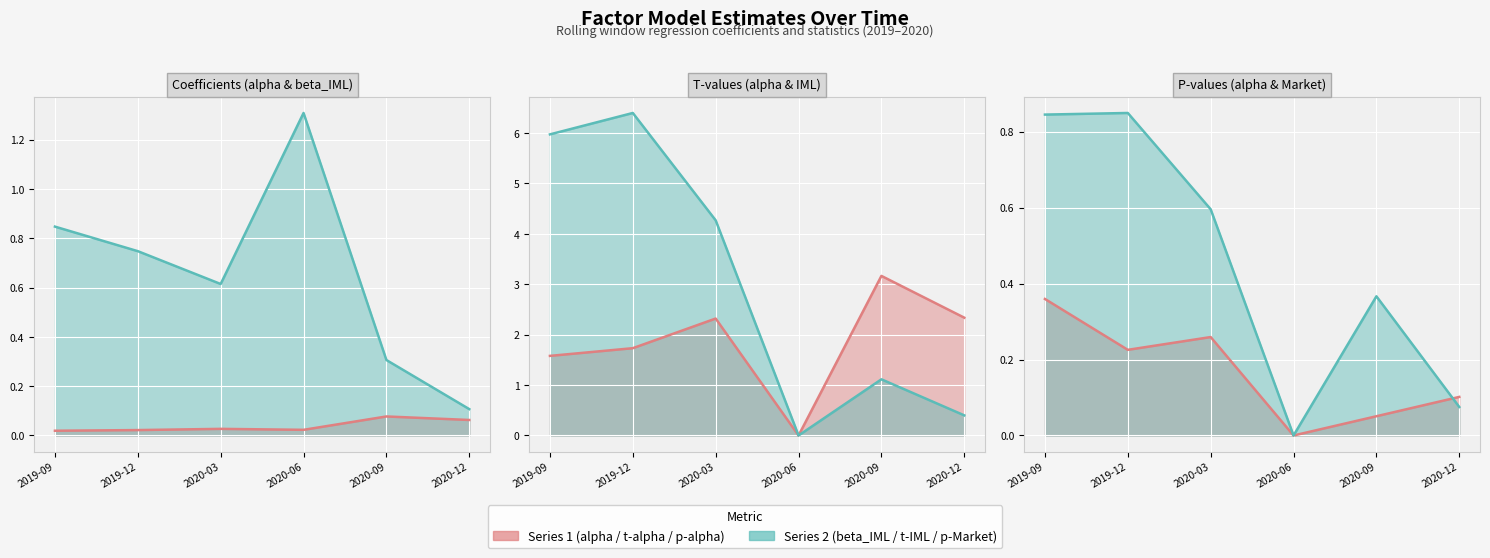

How many data points does each series have?

6